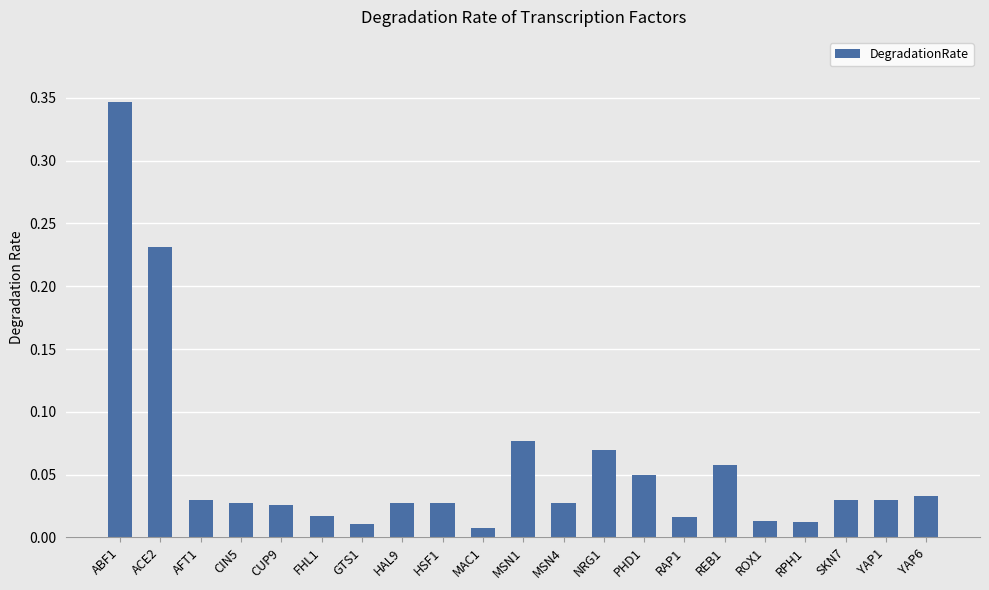

Are the bars grouped side by side (vs. stacked)?

No